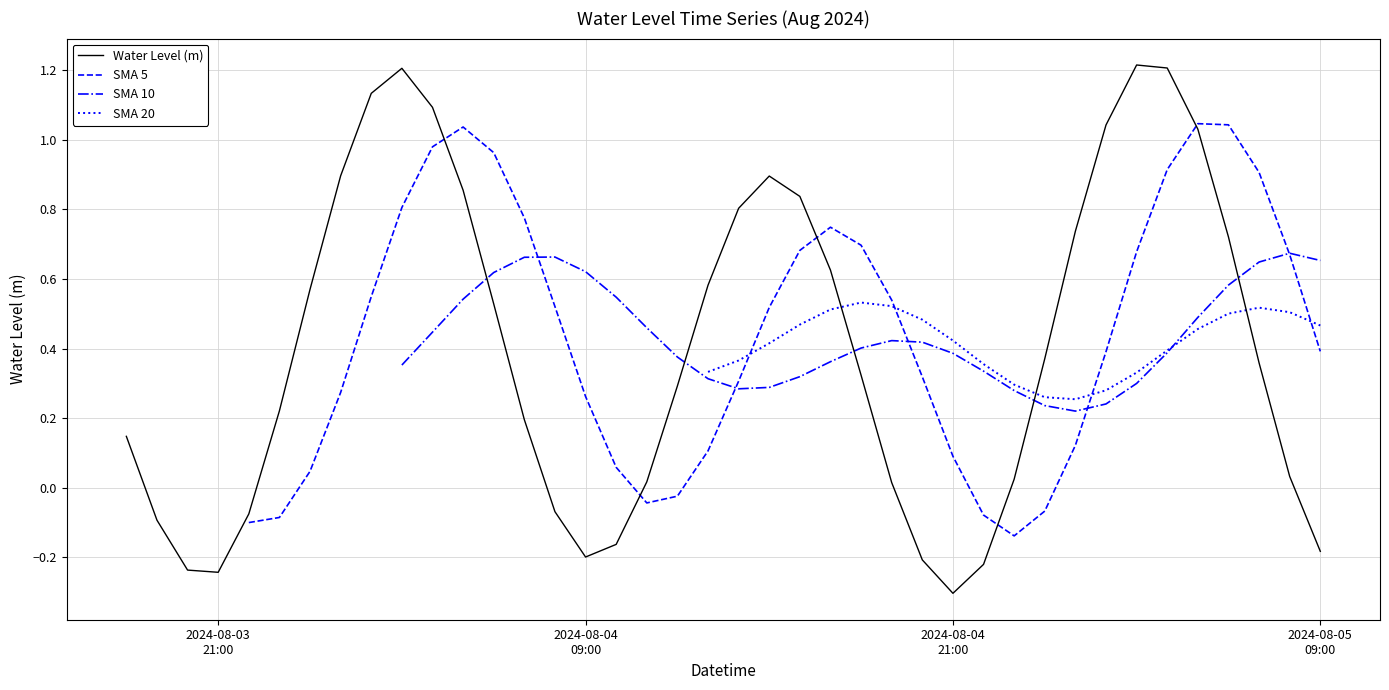

Which series has the largest total across all categories?

Water Level (m)